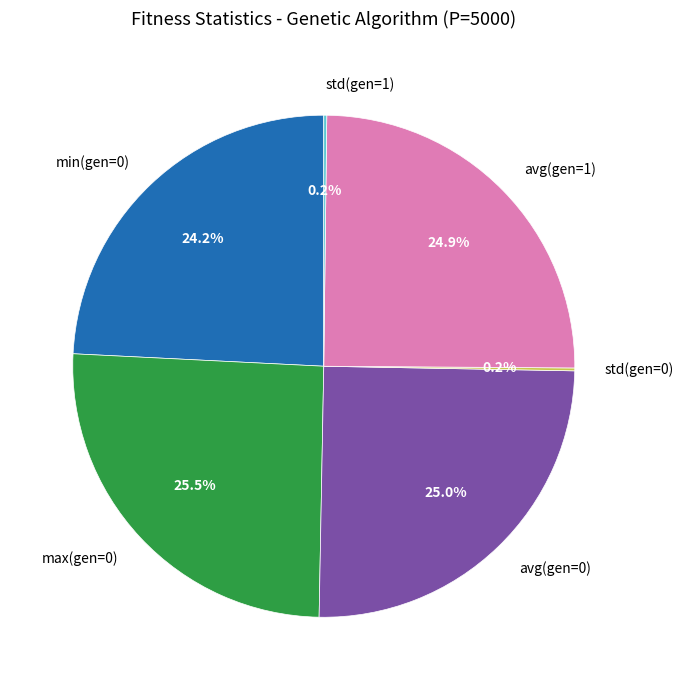

What is the total percentage of avg(gen=1) and max(gen=0)?

50.4%